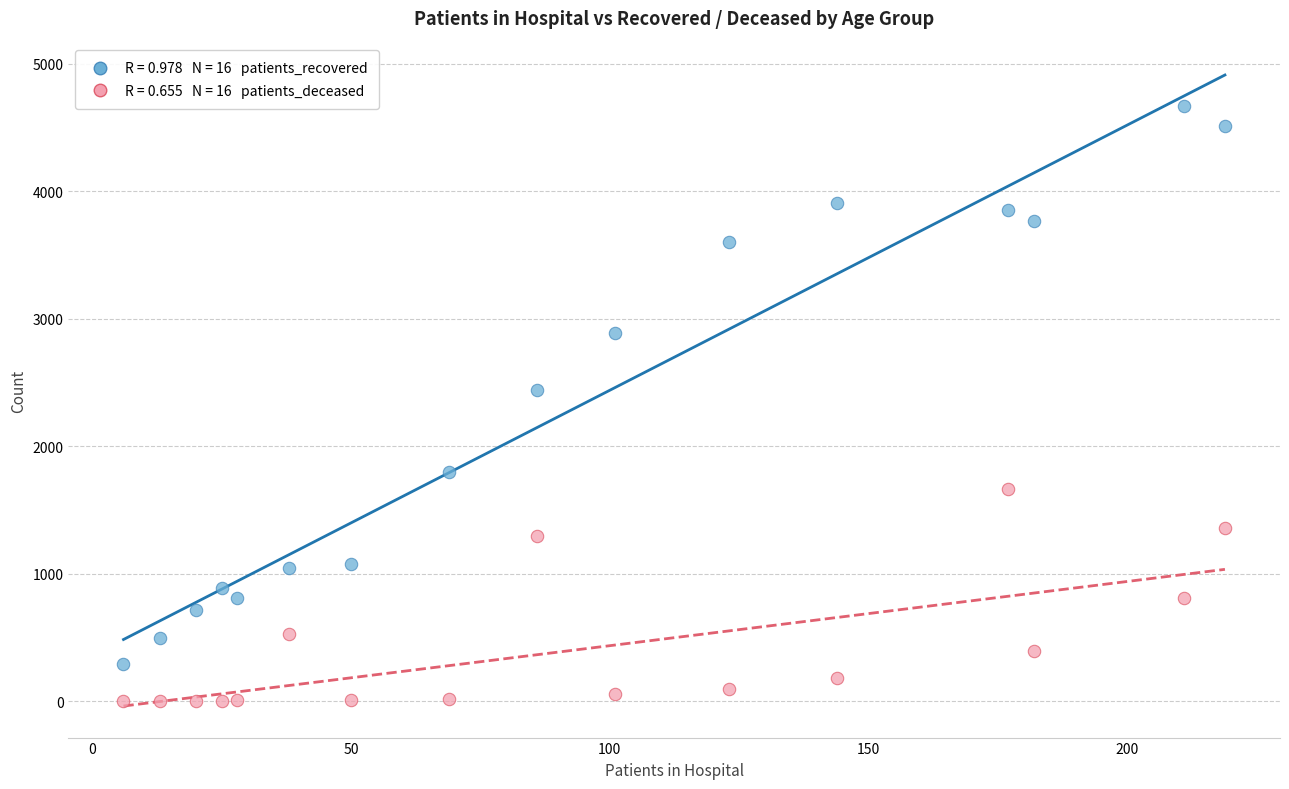

Across all data points, what is the range of X values (max minus min)?

213